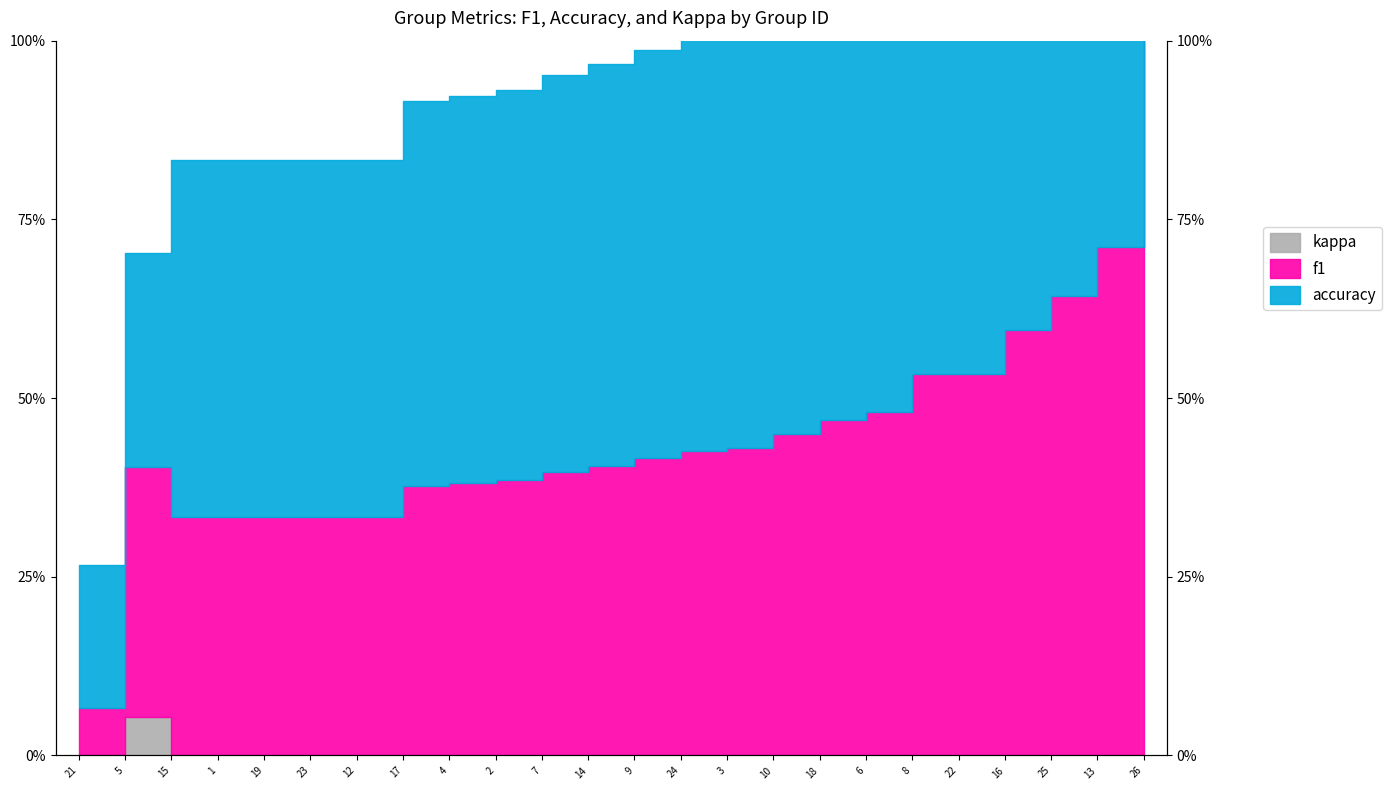

Which series has the largest total across all categories?

accuracy